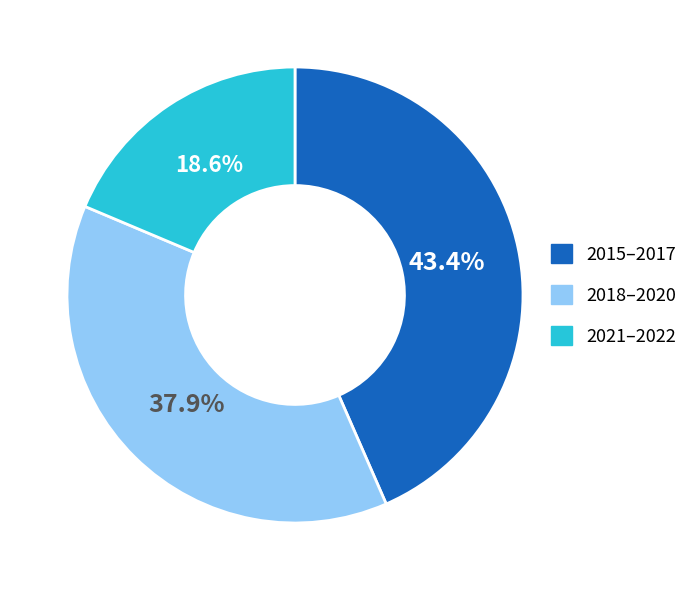

Rank the categories by value from lowest to highest.

2021–2022, 2018–2020, 2015–2017